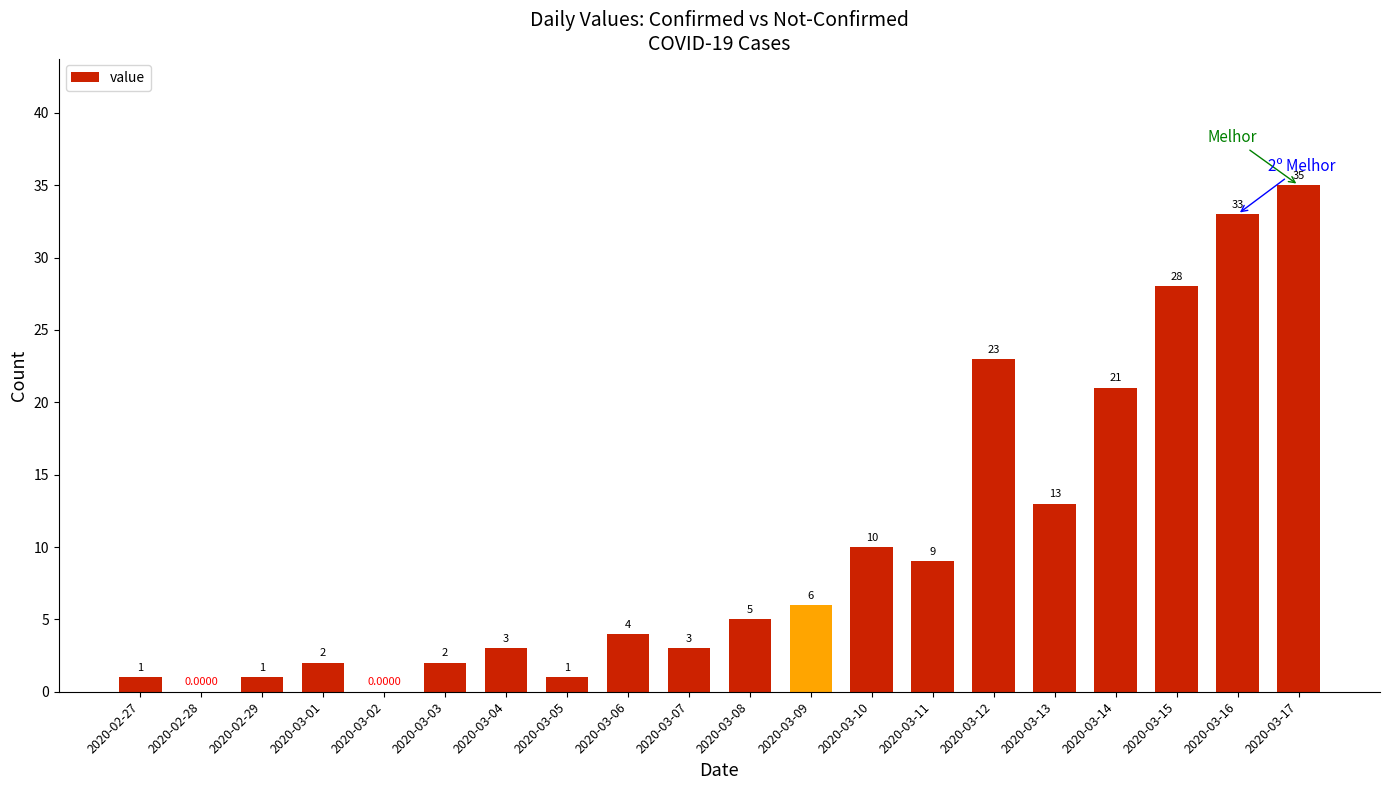

What is the sum of the values at 2020-03-14 and 2020-03-09?

27